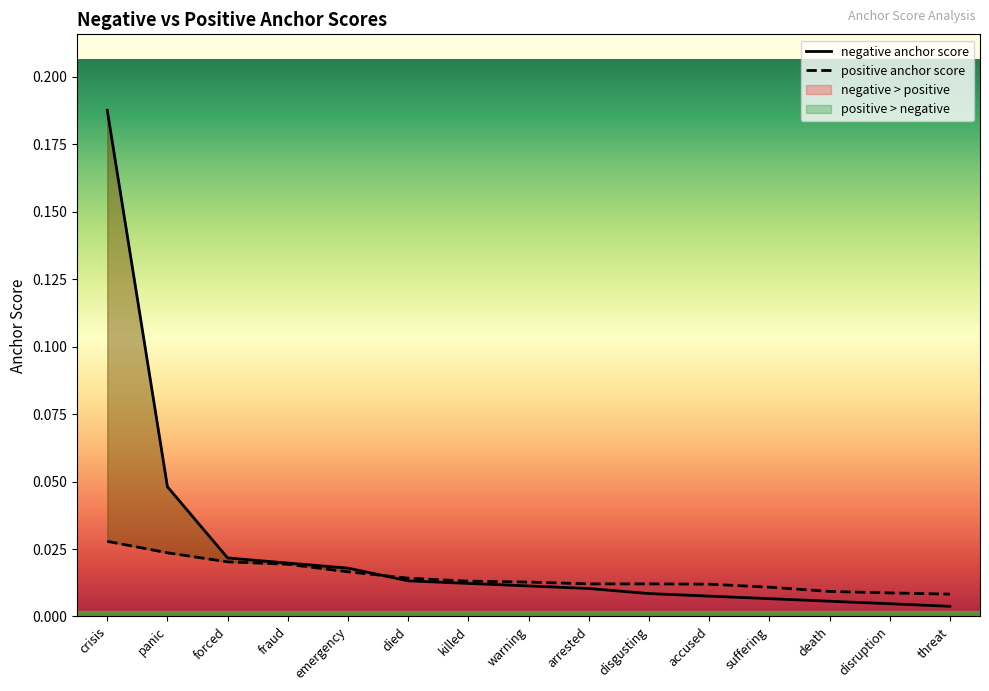

What is the maximum value shown in the chart?

0.2